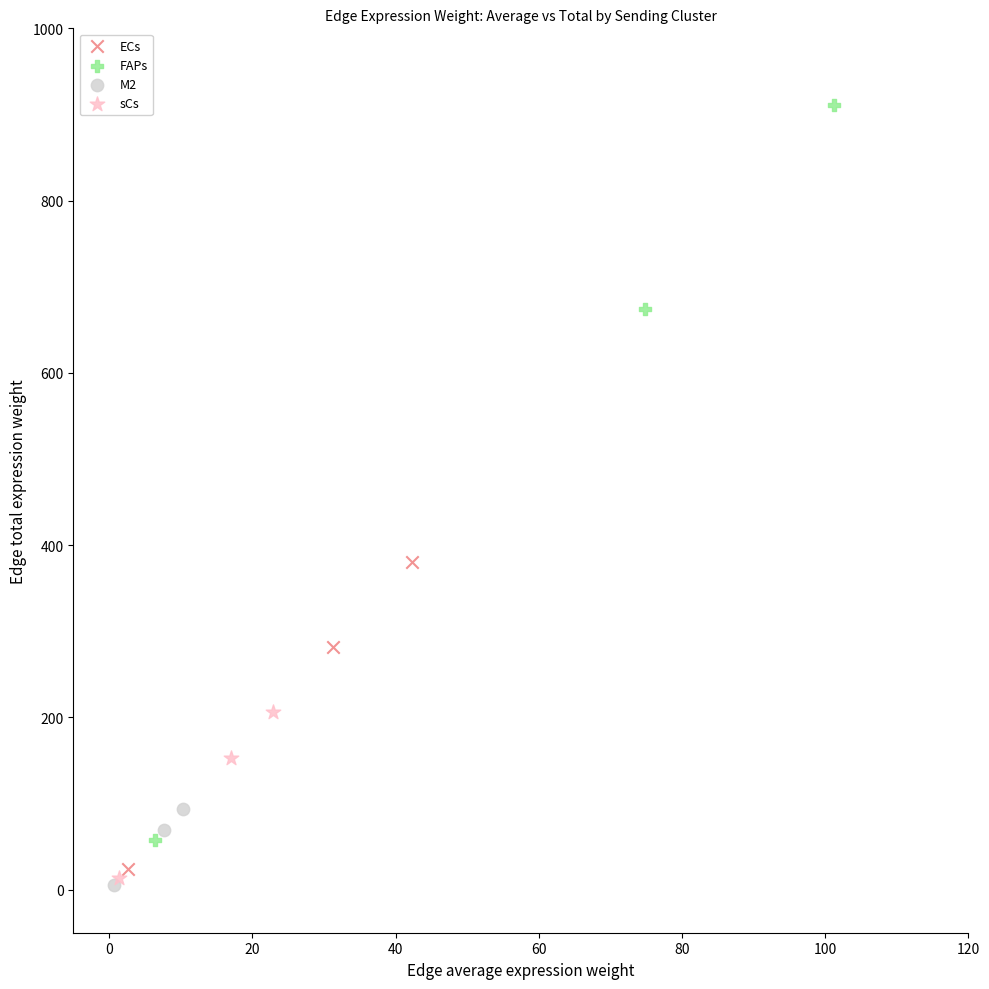

Which series has the largest Y range (max minus min)?

FAPs